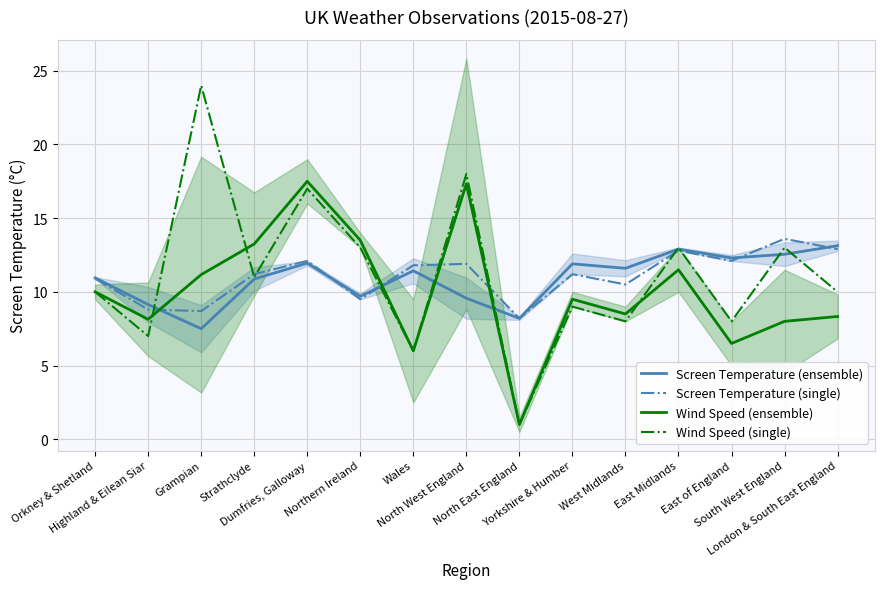

What is the approximate value of Screen Temperature (single) at London & South East England?

12.9